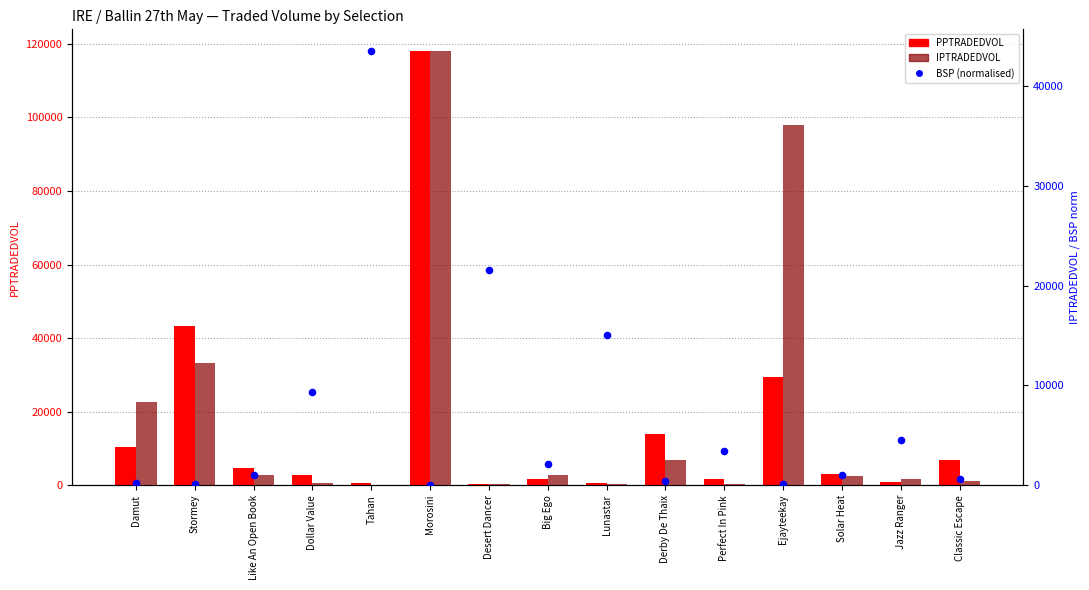

What is the total value across all series at Perfect In Pink?

5265.2